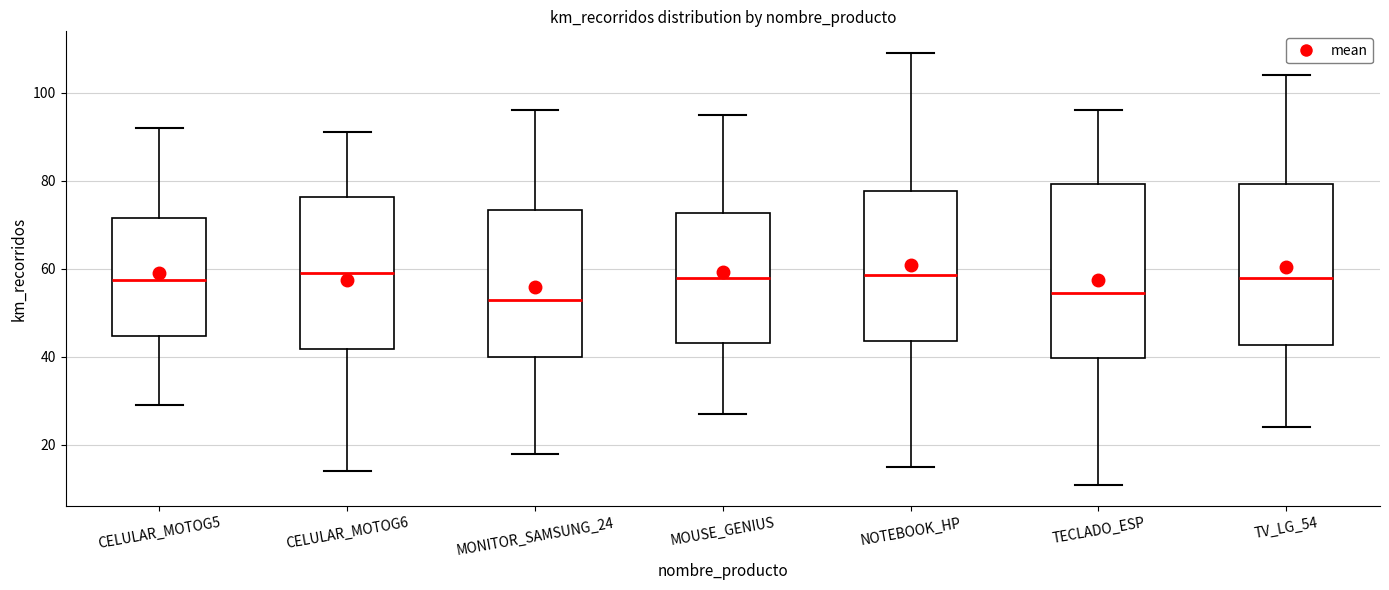

Where does the upper whisker of the box for MOUSE_GENIUS end on the y-axis? The values are not printed on the chart, so give them approximately, as read against the axis.

96